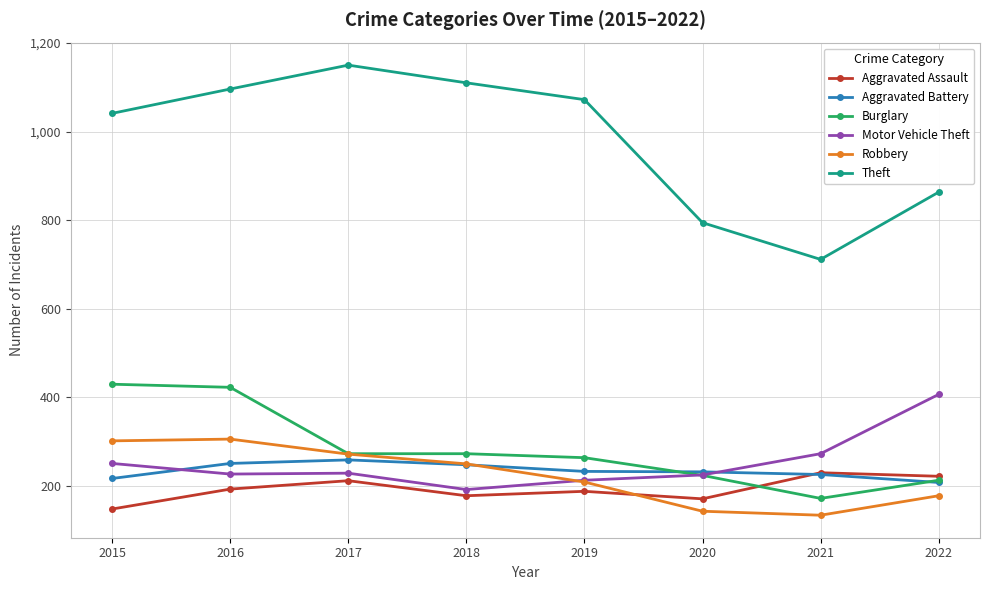

True or false: Robbery has a value of 373 at 2019.

False